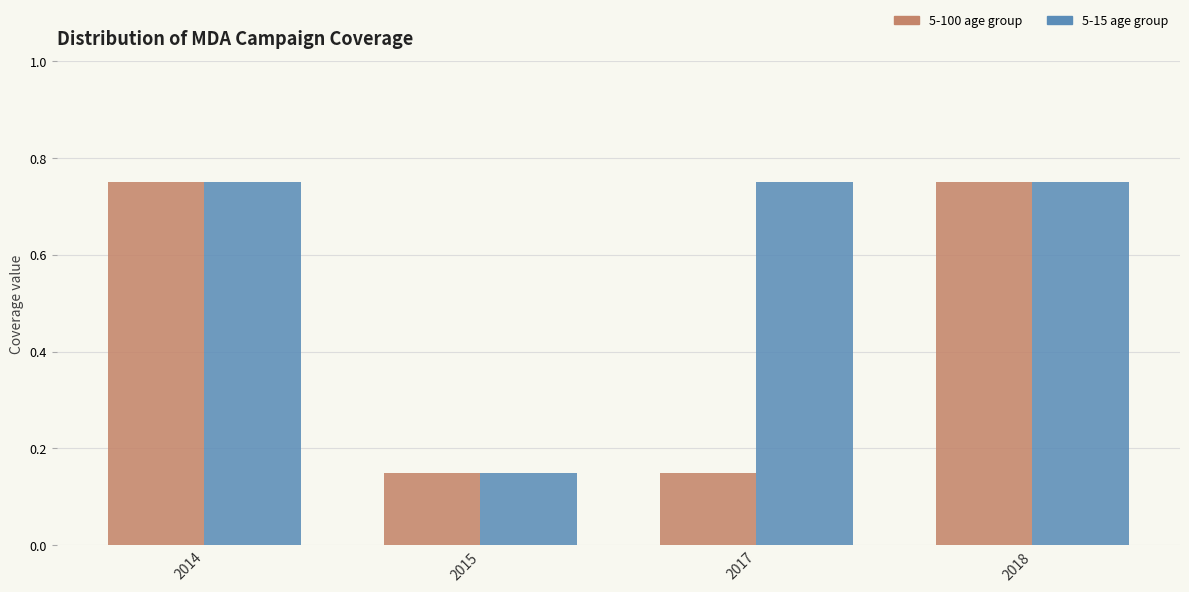

List the series in order of their overall mean, highest first.

5-15 age group, 5-100 age group